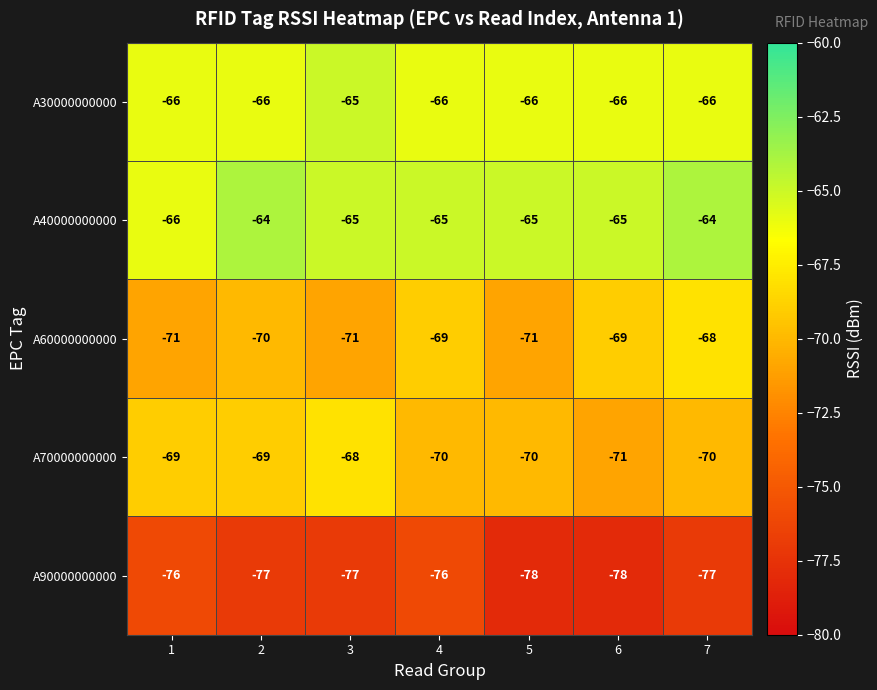

Rank the series at 6 from lowest to highest value.

A90000000000, A70000000000, A60000000000, A30000000000, A40000000000